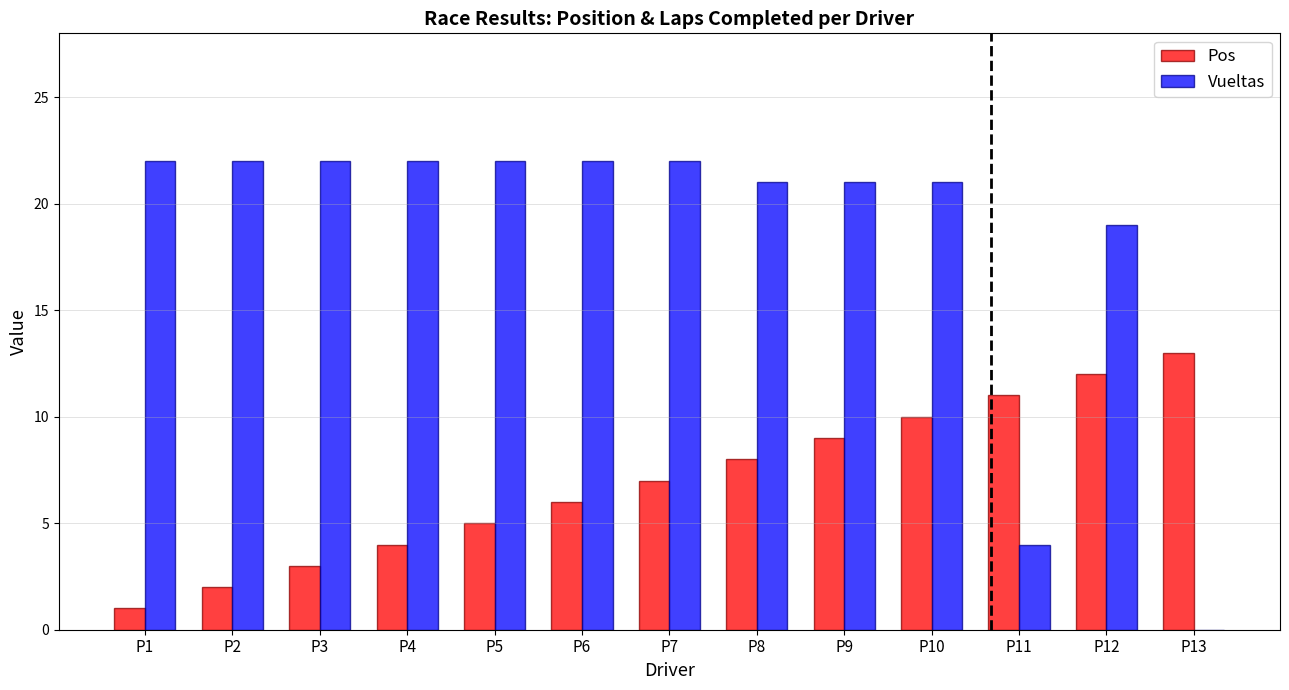

What is the sum of all Pos values?

91